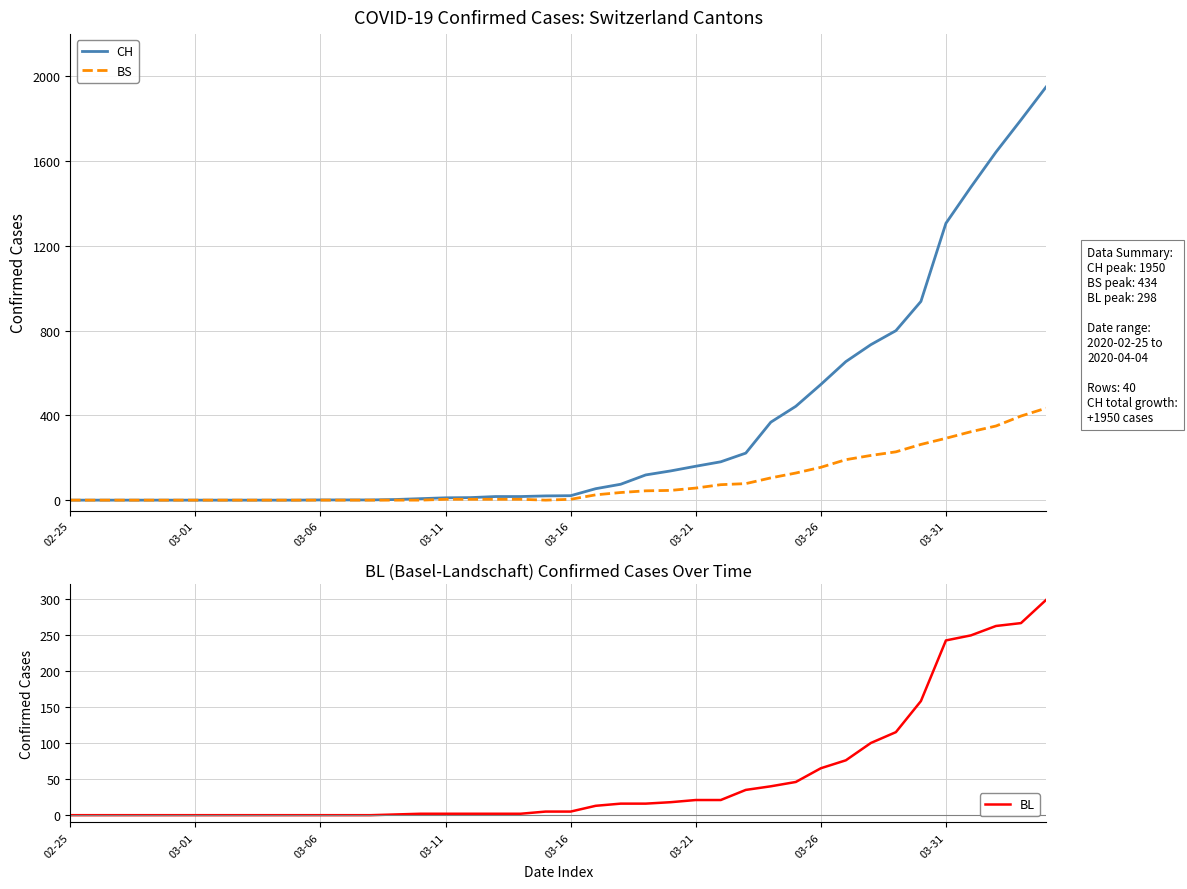

What is the maximum value for CH?

1950